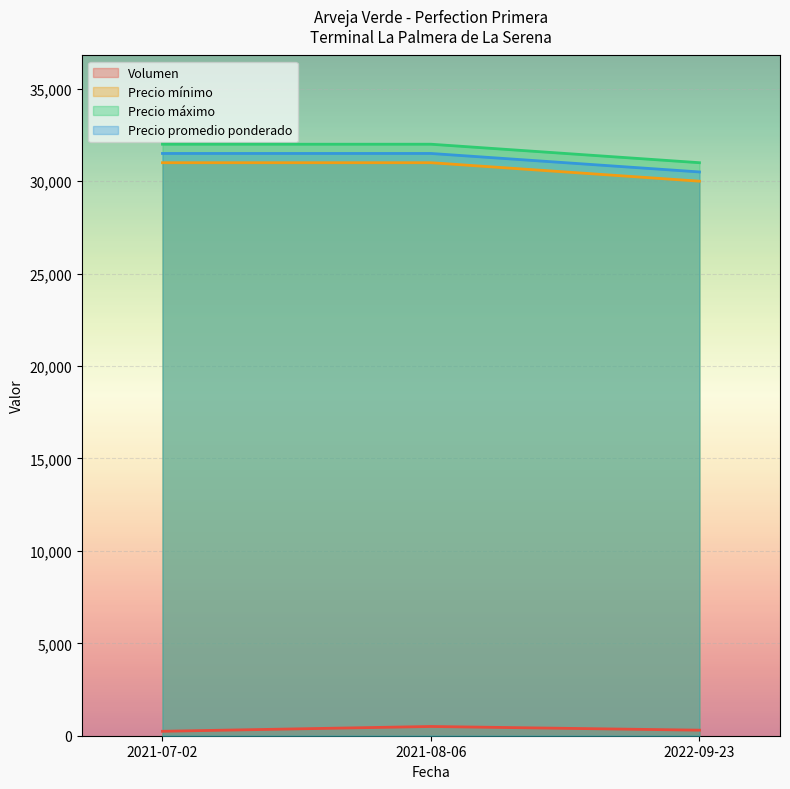

Is the value of Precio mínimo at 2022-09-23 greater than the value of Volumen at 2021-07-02?

Yes